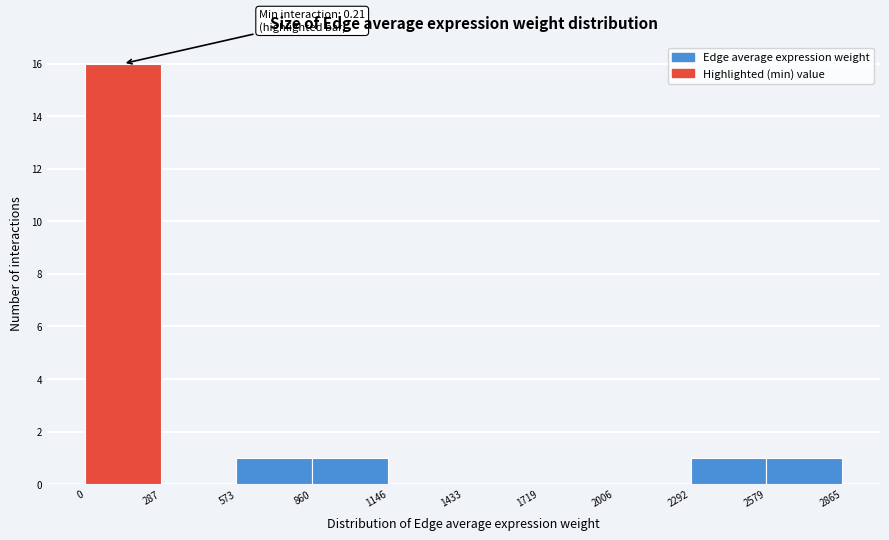

Over which range of the x-axis is the bar tallest?

0 to 287